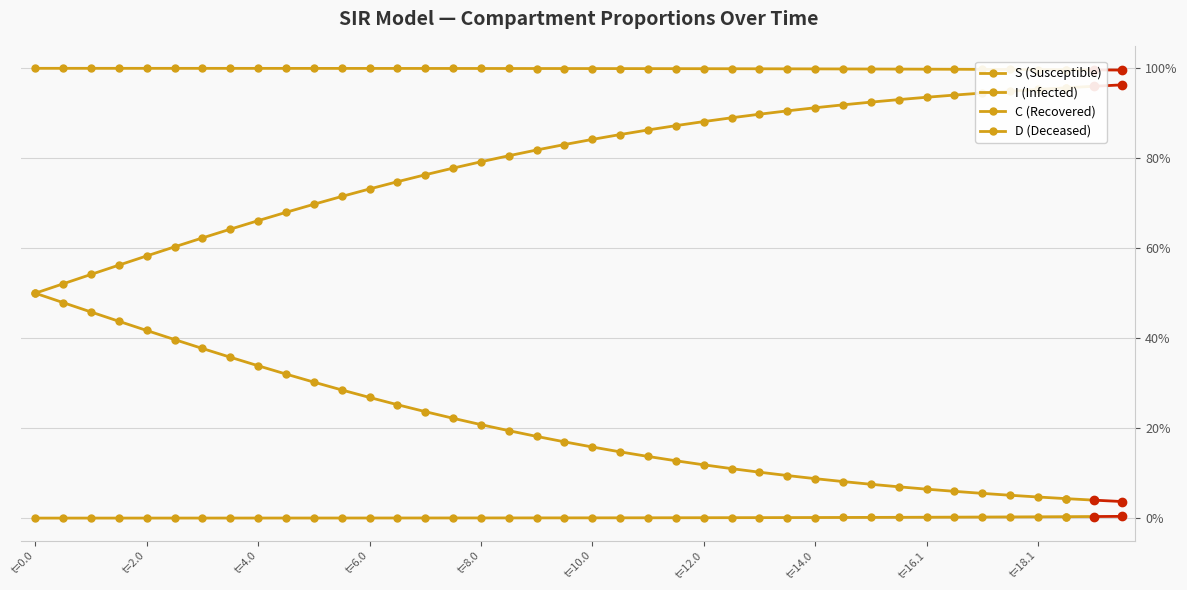

How many lines are shown in the chart?

4